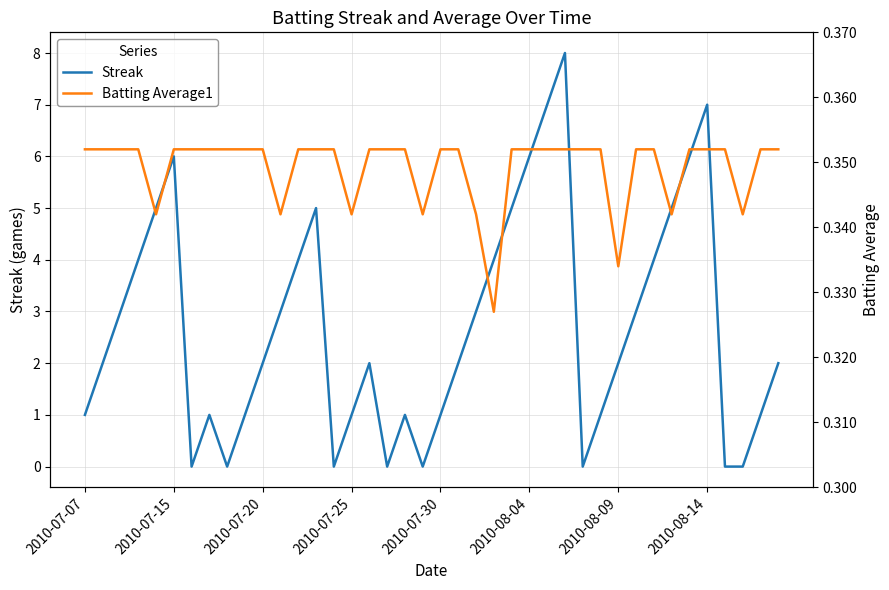

Rank the series by their maximum value, from lowest to highest.

Batting Average1, Streak